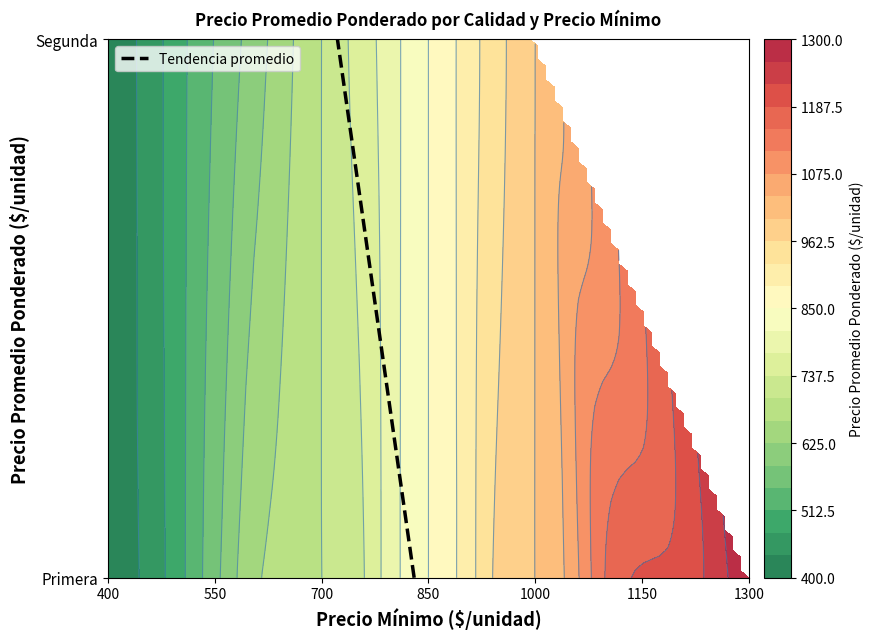

What is the difference between the maximum and minimum values?

1